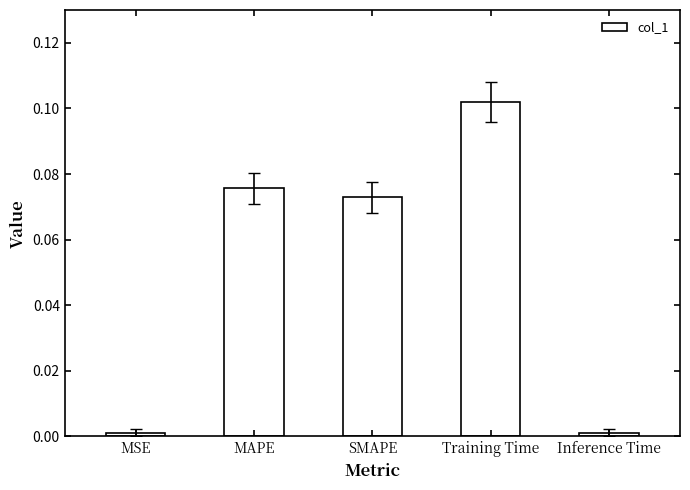

Is it true that the value at SMAPE is 0.0?

False